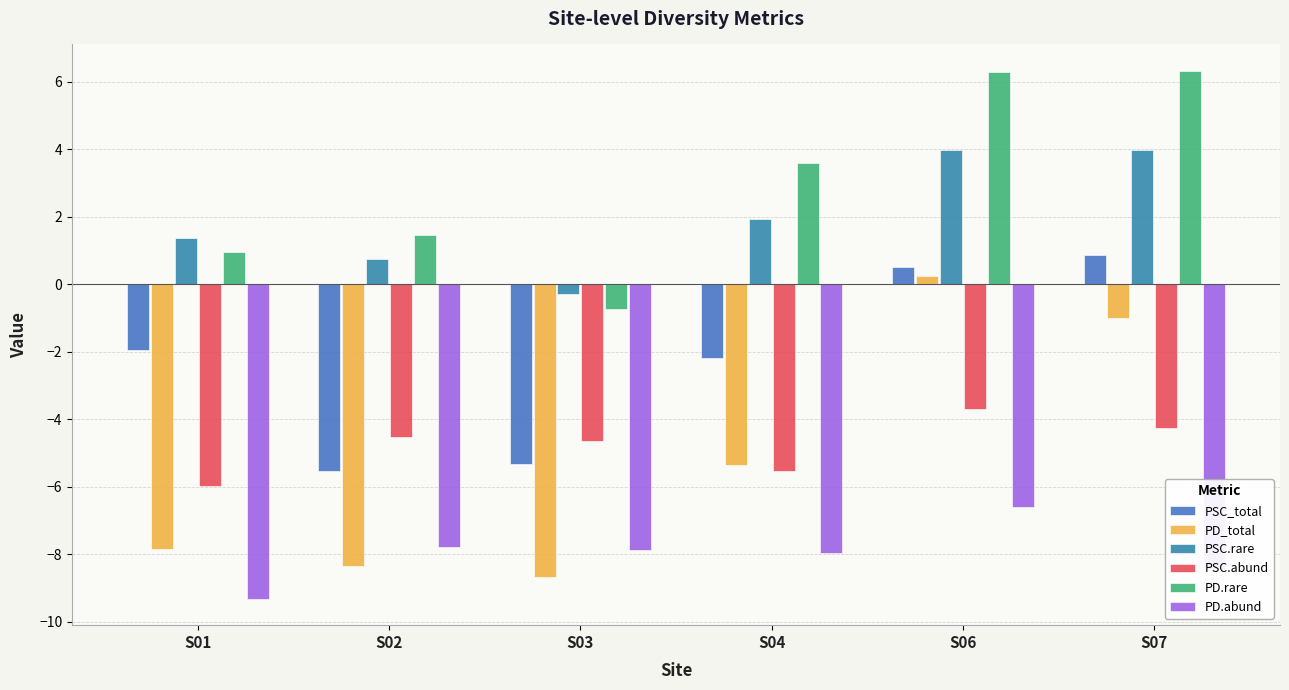

What is the sum of all PD.abund values?

-48.0